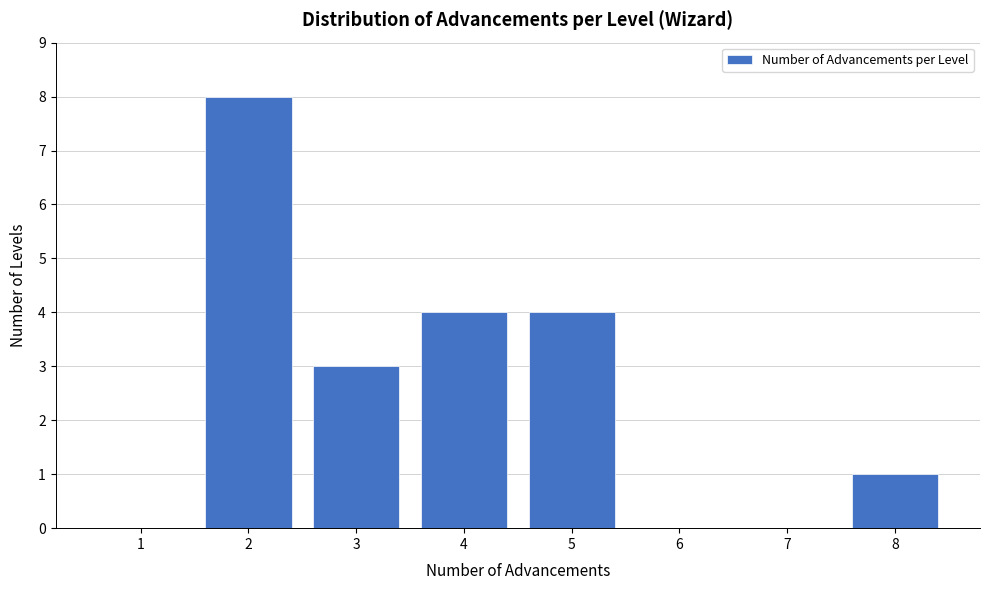

Reading left to right, transcribe all the data shown in this chart.

1=0	2=8	3=3	4=4	5=4	6=0	7=0	8=1